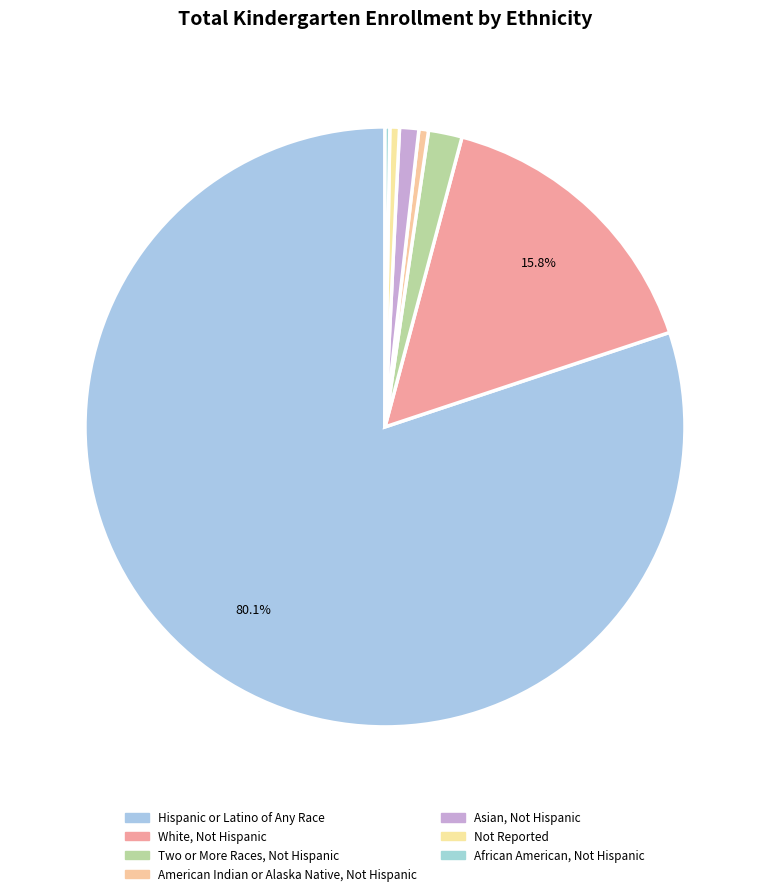

Count the number of slices in the pie.

7